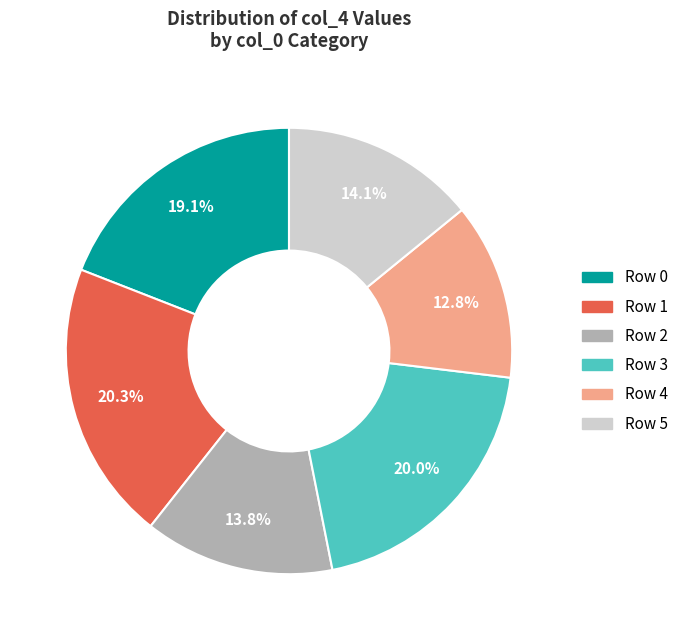

Does any single category account for the majority?

No